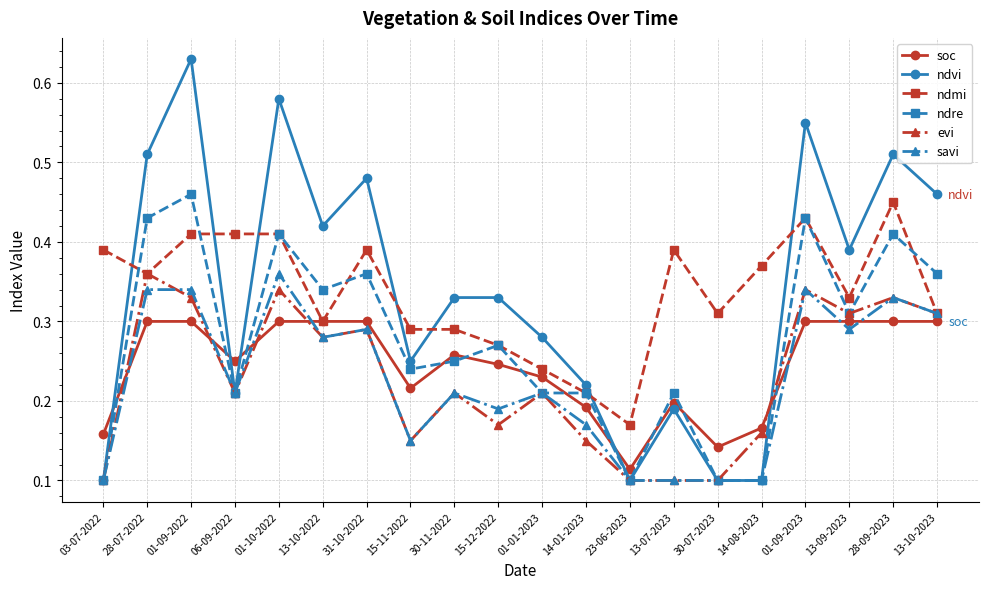

The savi series shows 0.0 at 13-07-2023. True or false?

False